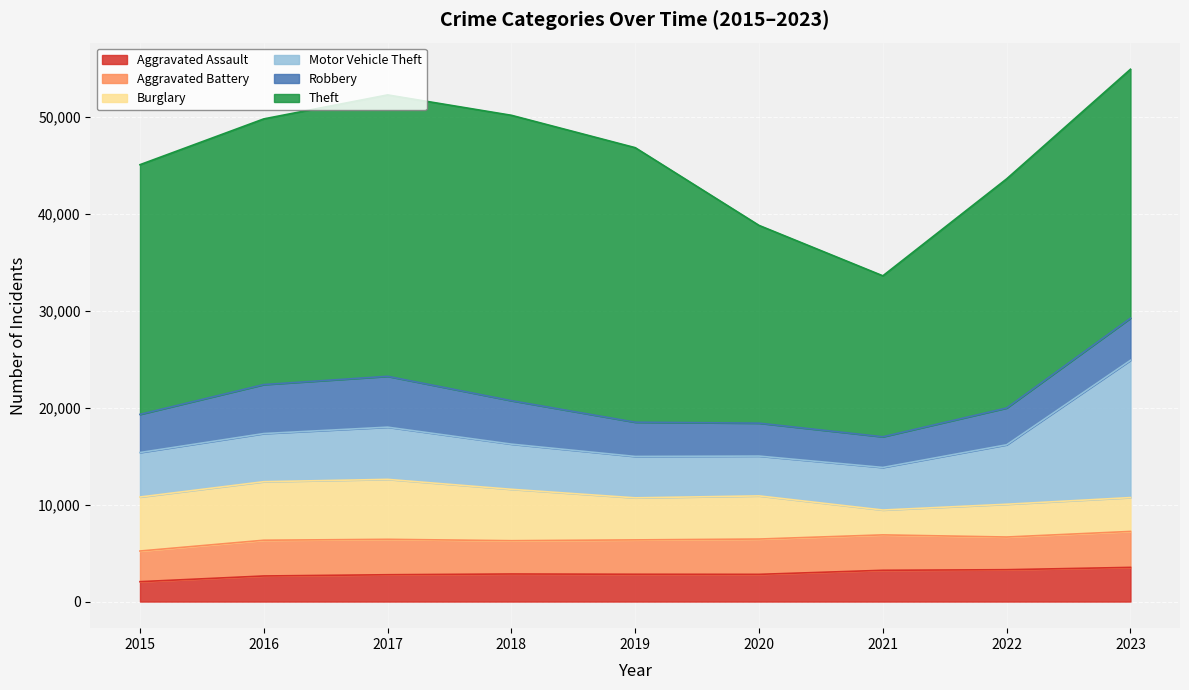

What is the highest value of the Motor Vehicle Theft series?

14166